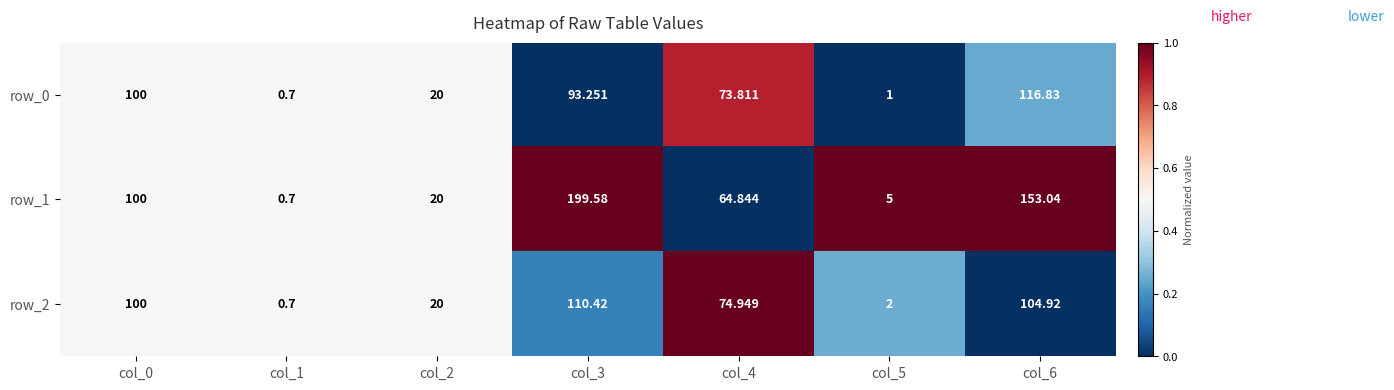

What is the maximum value shown in the chart?

199.6